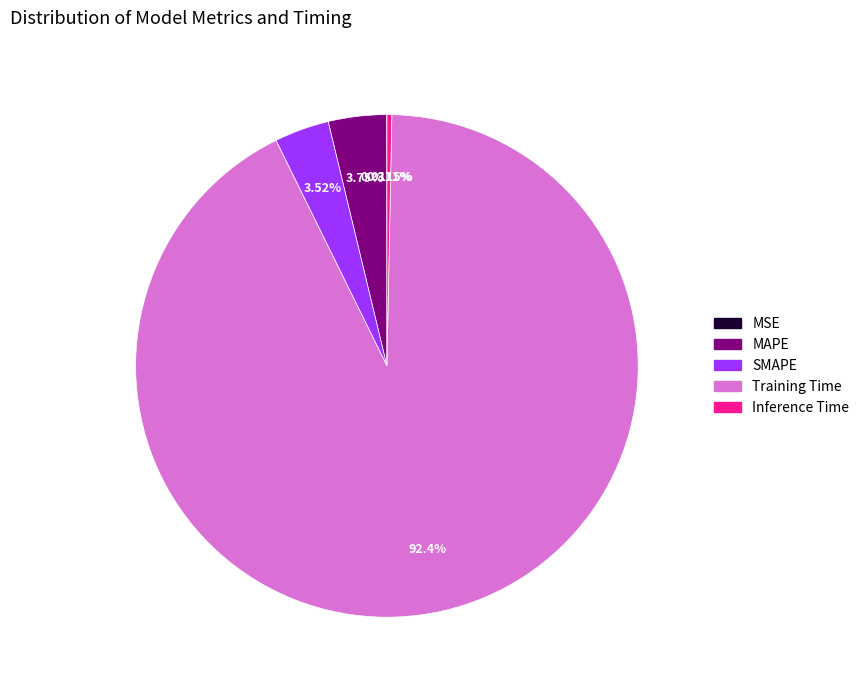

Combined, do Inference Time and MAPE account for over 50%?

No